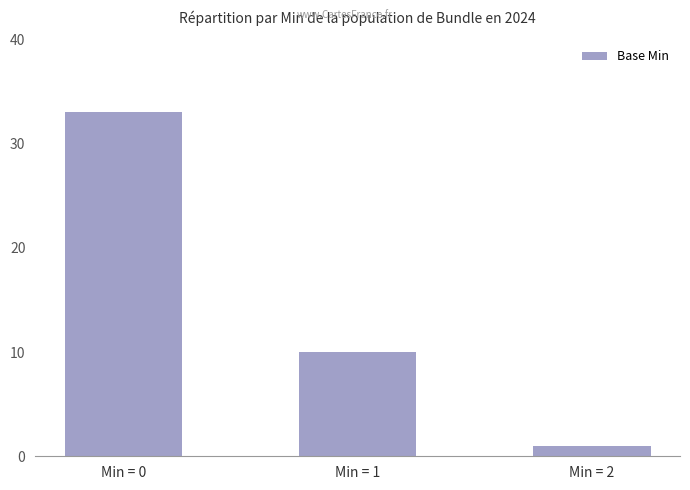

What is the maximum value shown in the chart?

33